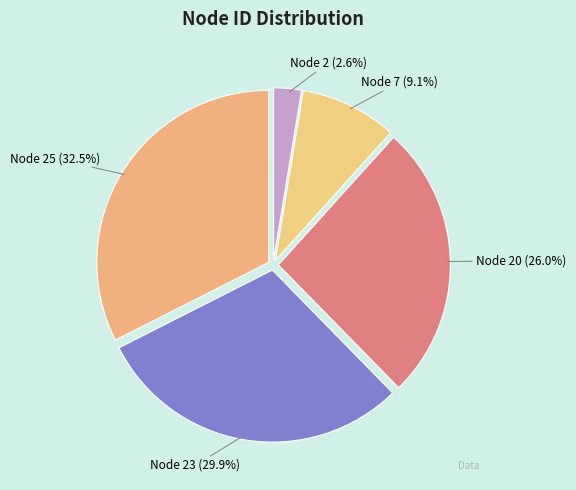

What percentage is NOT represented by Node 2?

97.4%